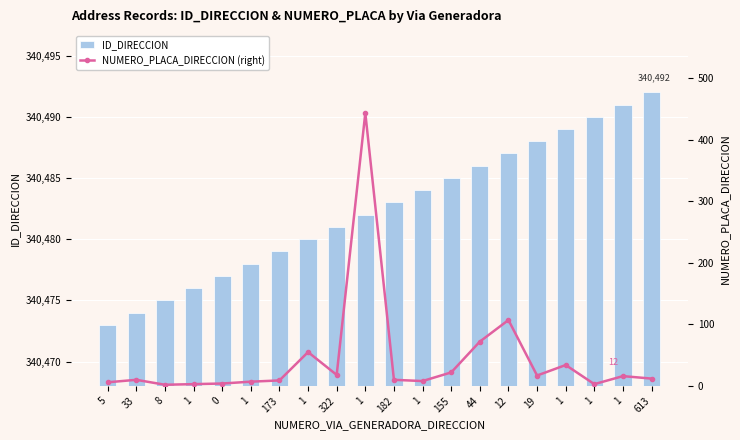

List the series in order of their overall mean, highest first.

ID_DIRECCION, NUMERO_PLACA_DIRECCION (right)